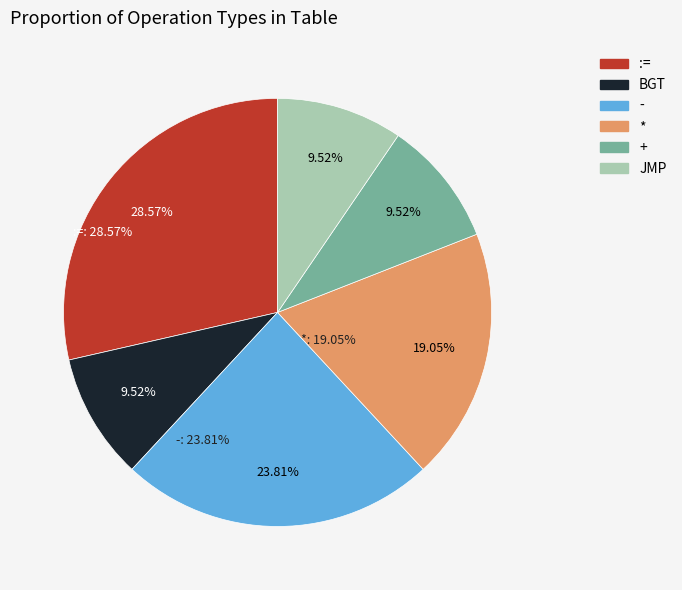

Is there any slice that represents more than half of the pie?

No